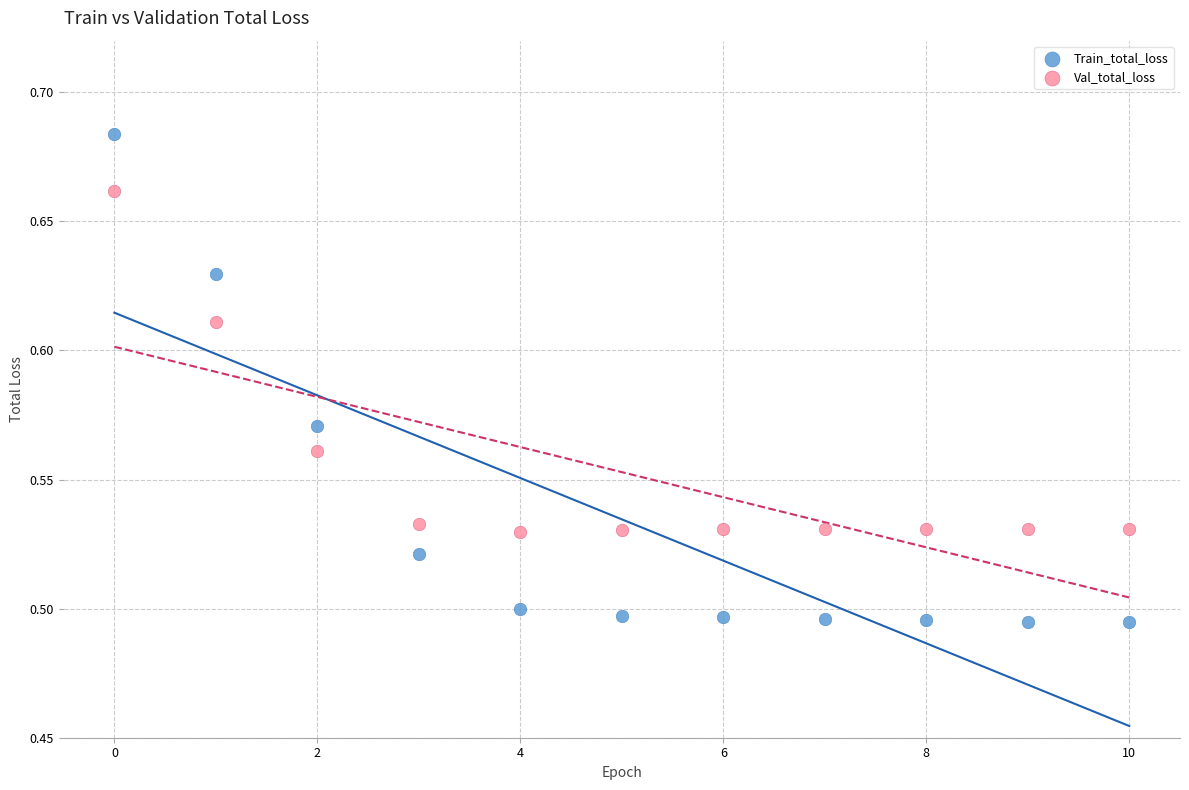

Which series contains the highest Y value?

Train_total_loss